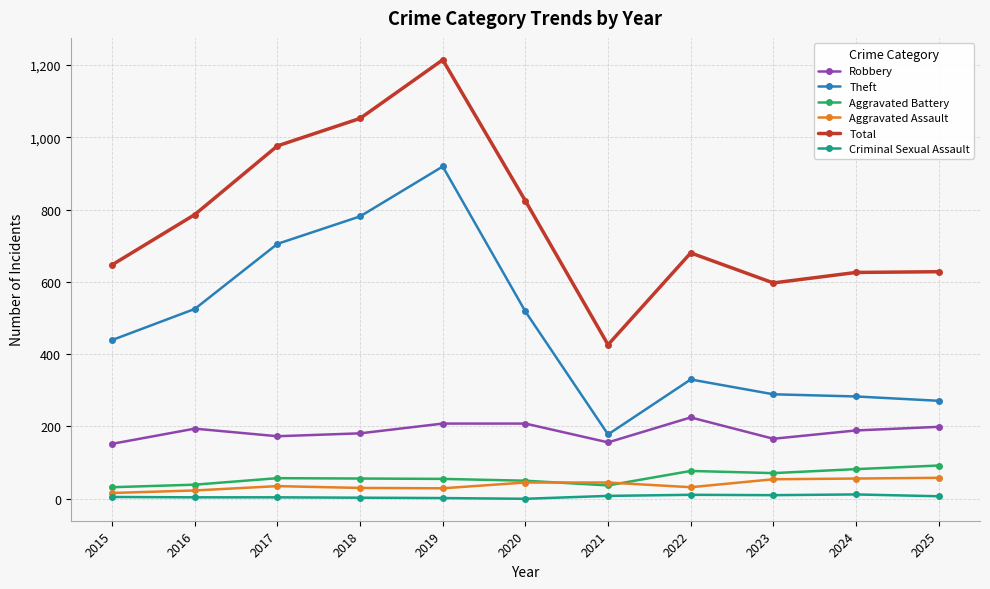

What is the difference between the highest and lowest values at 2022?

669